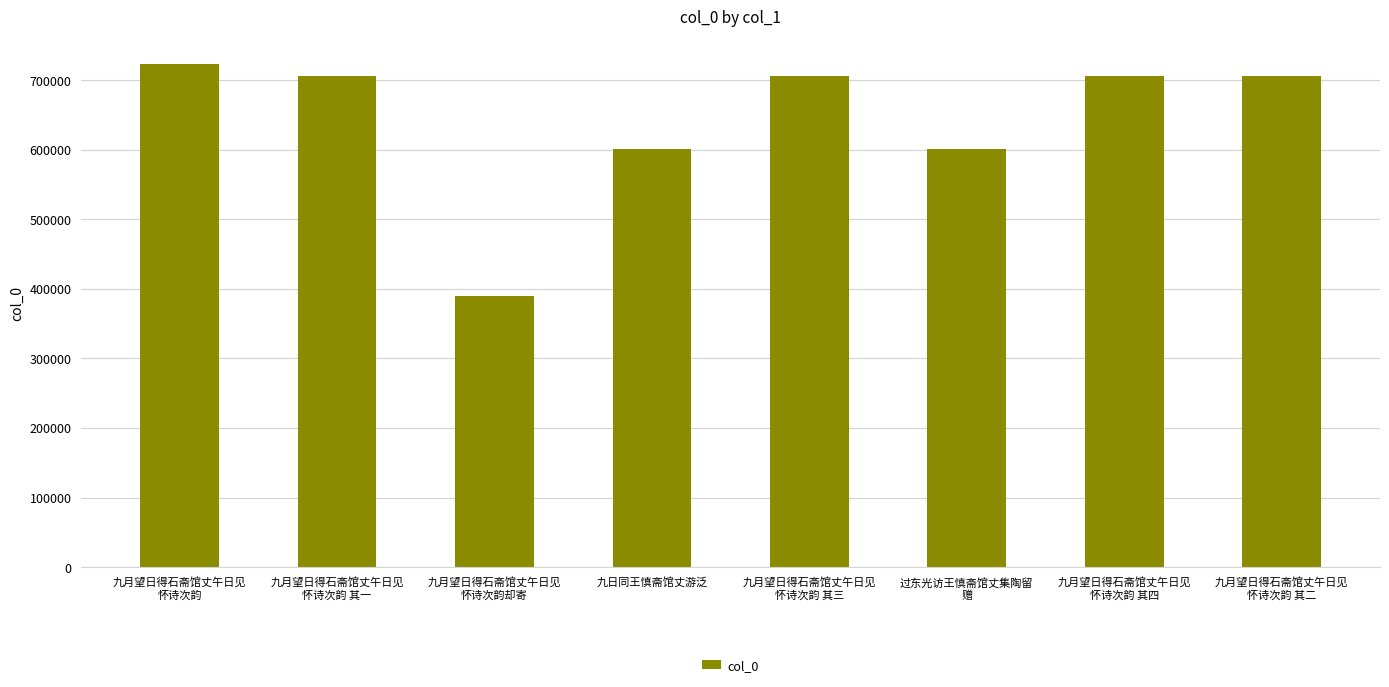

The chart shows a value of 600355 at 过东光访王慎斋馆丈集陶留
赠. True or false?

True